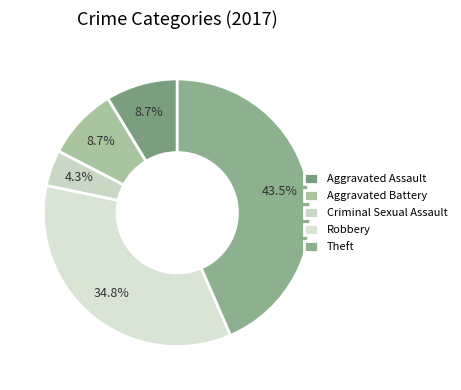

To the nearest percent, what percentage of the pie is Aggravated Assault?

9%